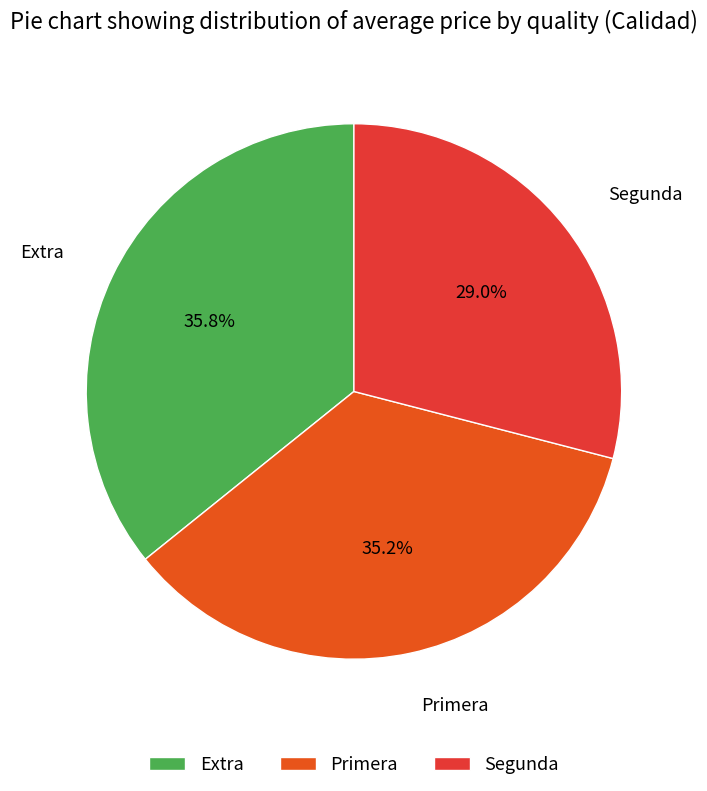

What is the largest slice in the pie chart?

Extra